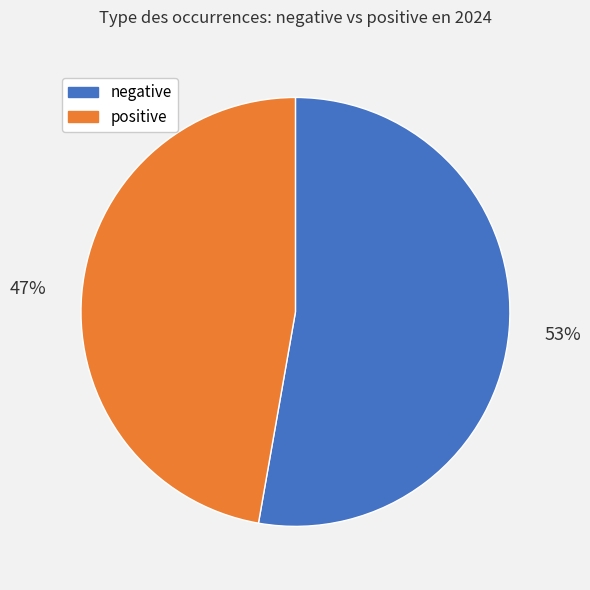

To the nearest percent, what is the difference between the negative and positive slice percentages?

6%